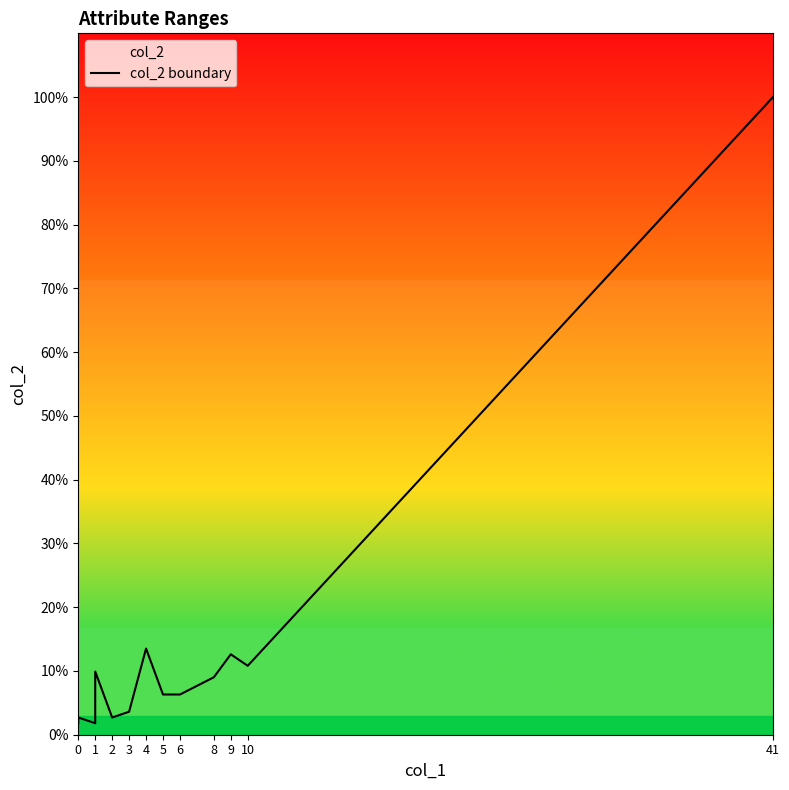

Does the chart have visible grid lines?

No